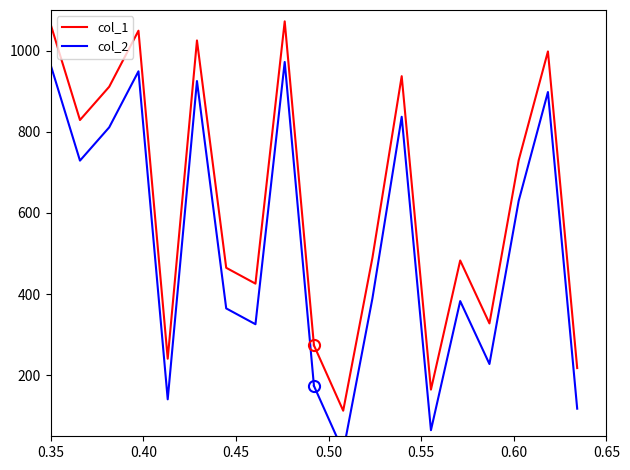

In col_2, how many points are lower than both neighbors (excluding endpoints)?

3